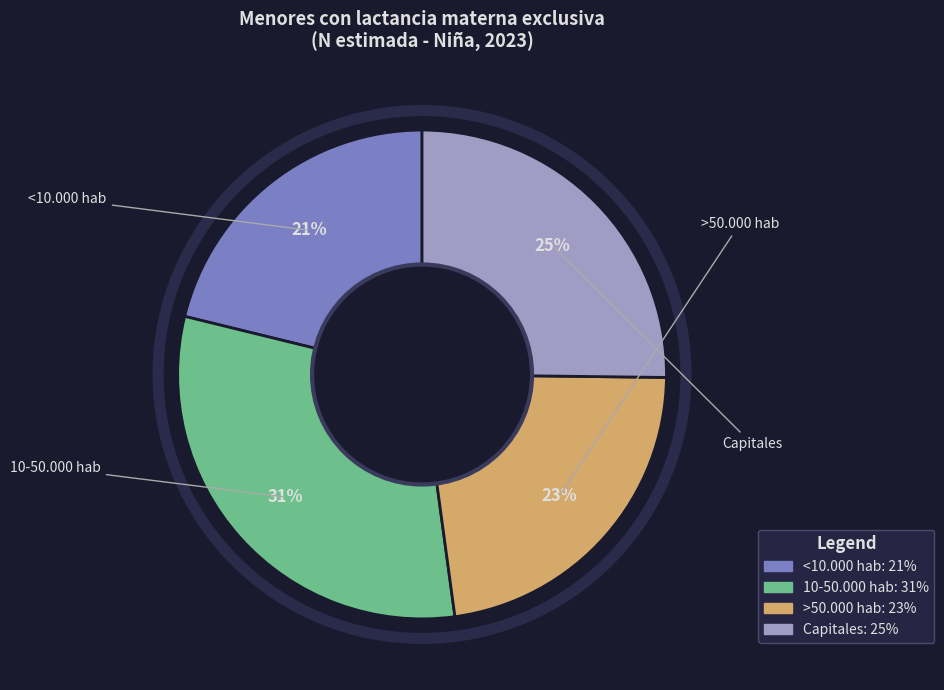

Is it true that 10-50.000 hab is 31% of the pie?

True